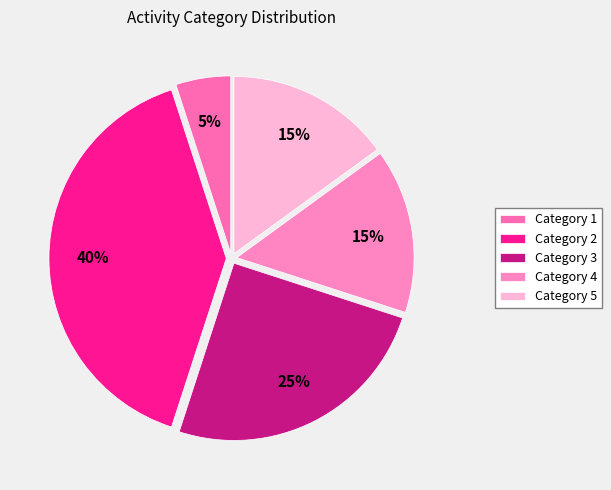

To the nearest percent, what is the difference between the largest and smallest slice percentages?

35%